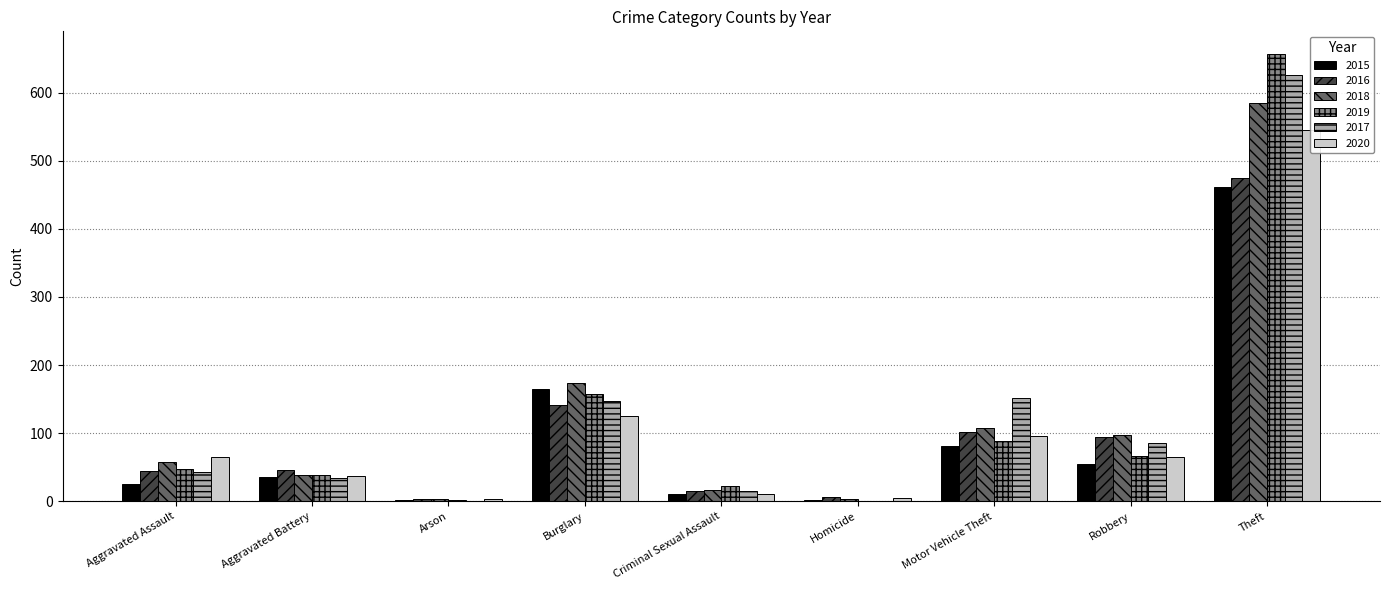

Is it true that 2019 equals 1 at Homicide?

False